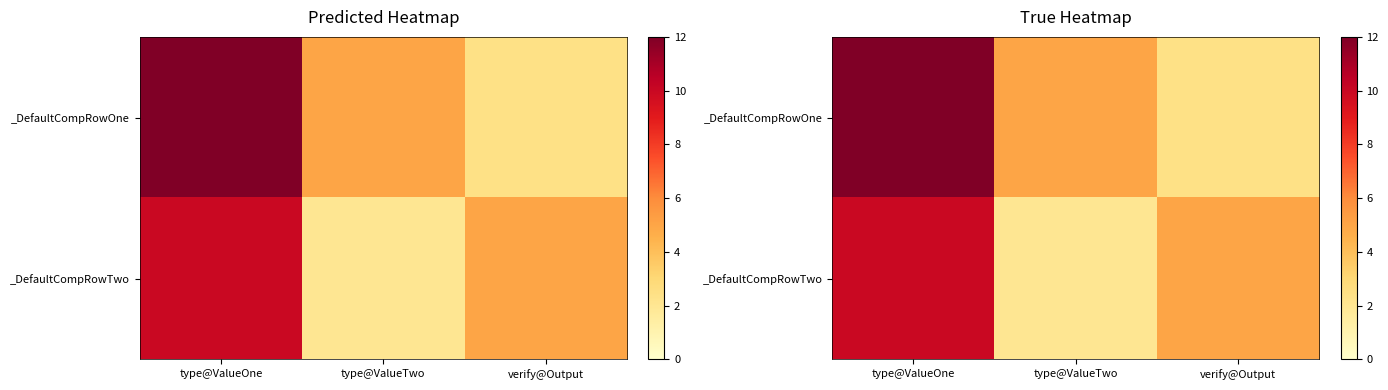

The _DefaultCompRowOne series shows 2.4 at verify@Output. True or false?

True